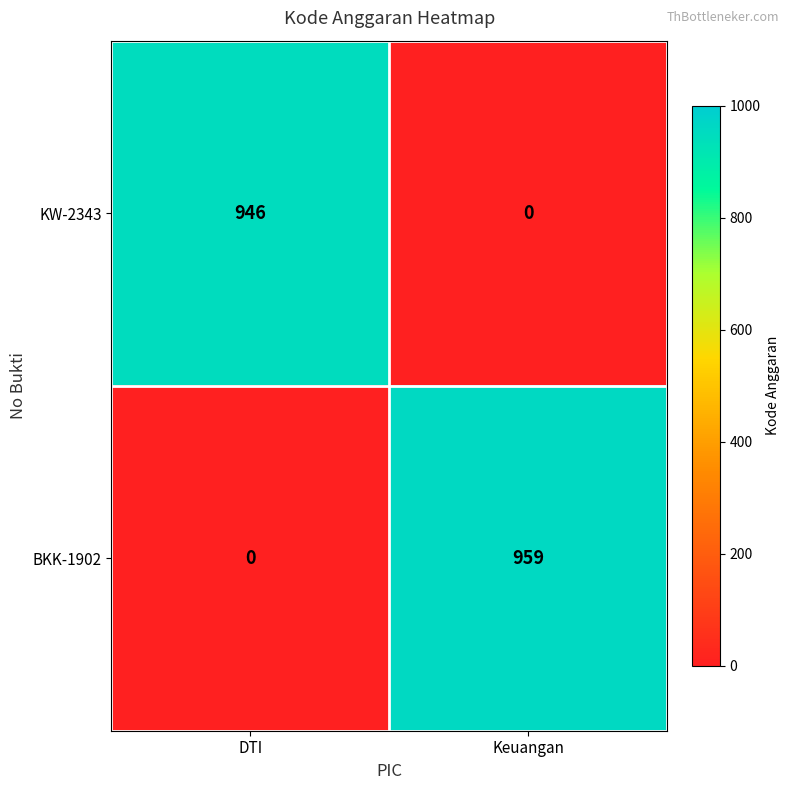

Which series has the largest total across all categories?

BKK-1902